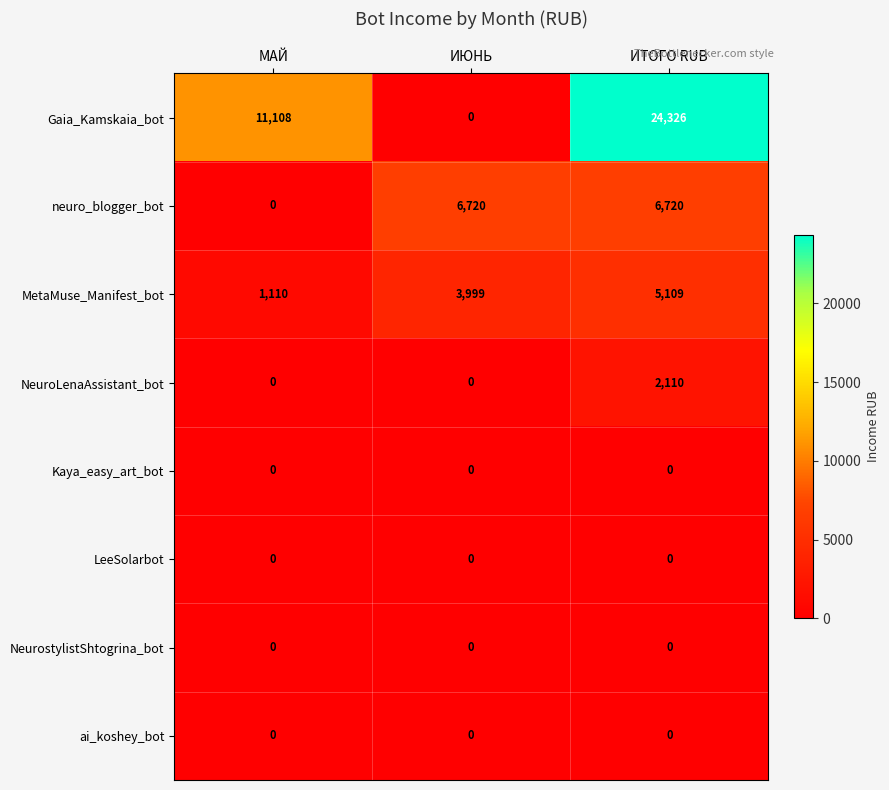

What is the difference between the highest and lowest values at ИТОГО RUB?

24326